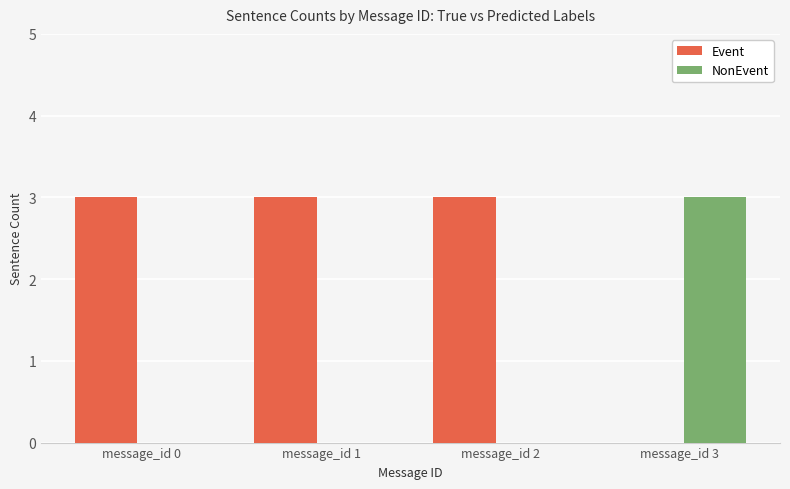

What is the spread (max minus min) of values at message_id 0?

3